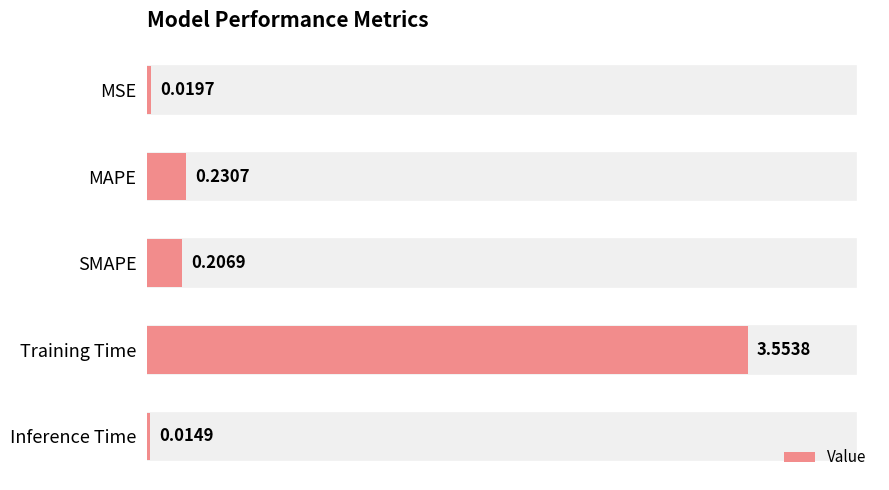

True or false: the data shows 0.0 at MSE.

False